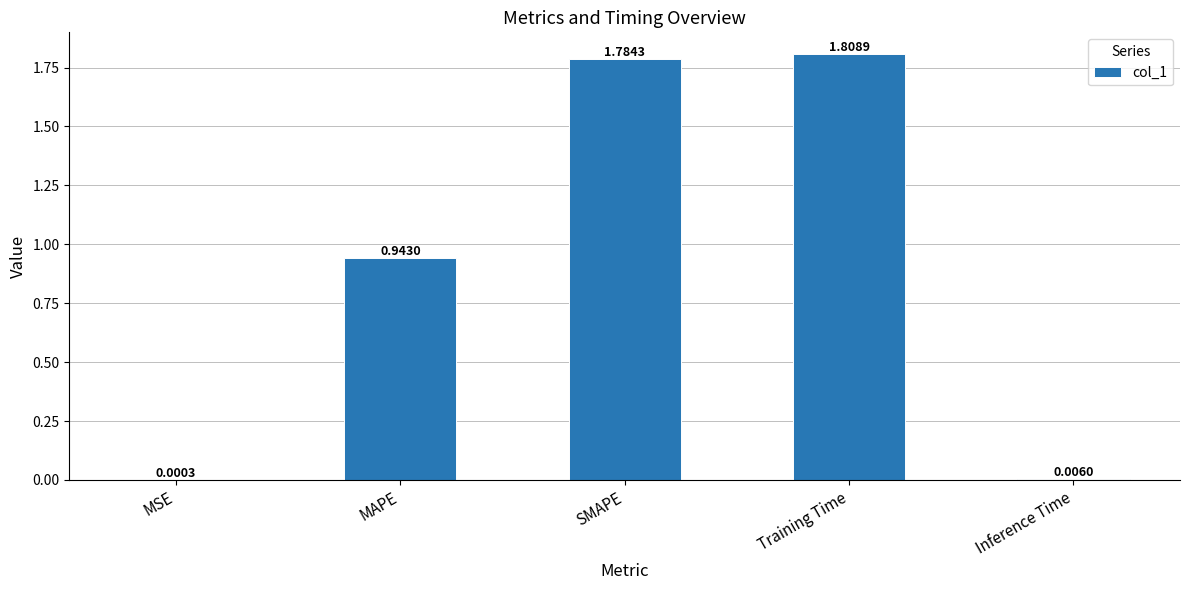

How many categories are shown in the chart?

5